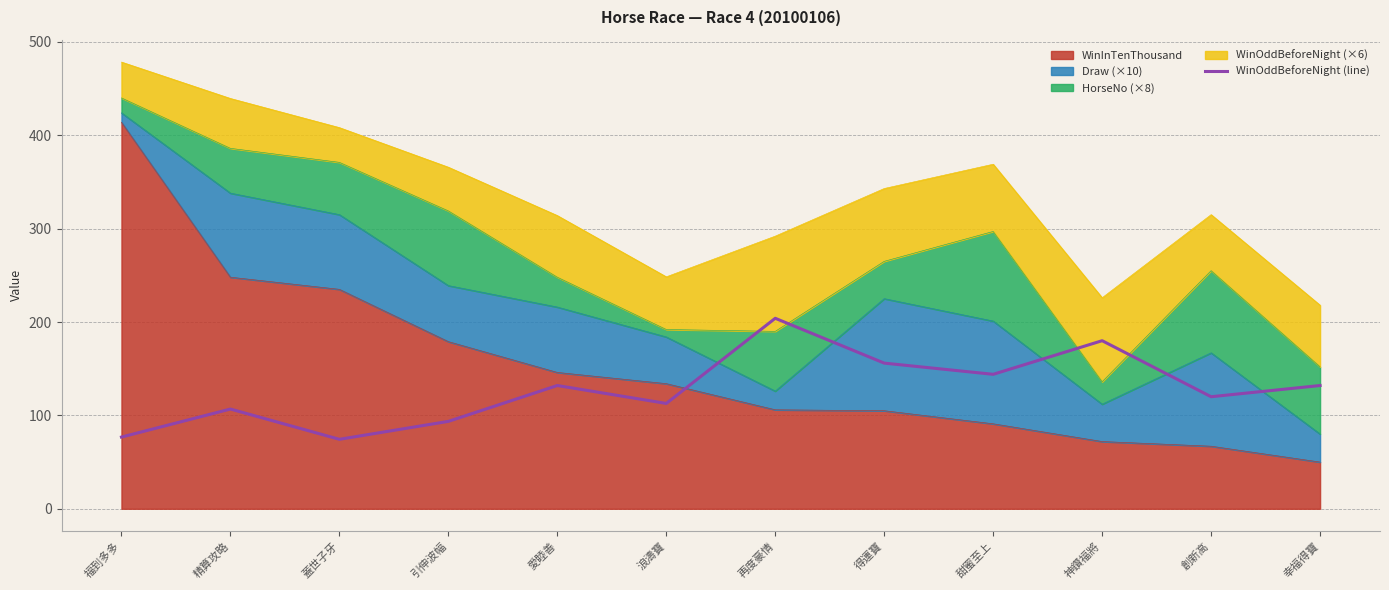

At which label does the data first exceed 132?

再度豪情